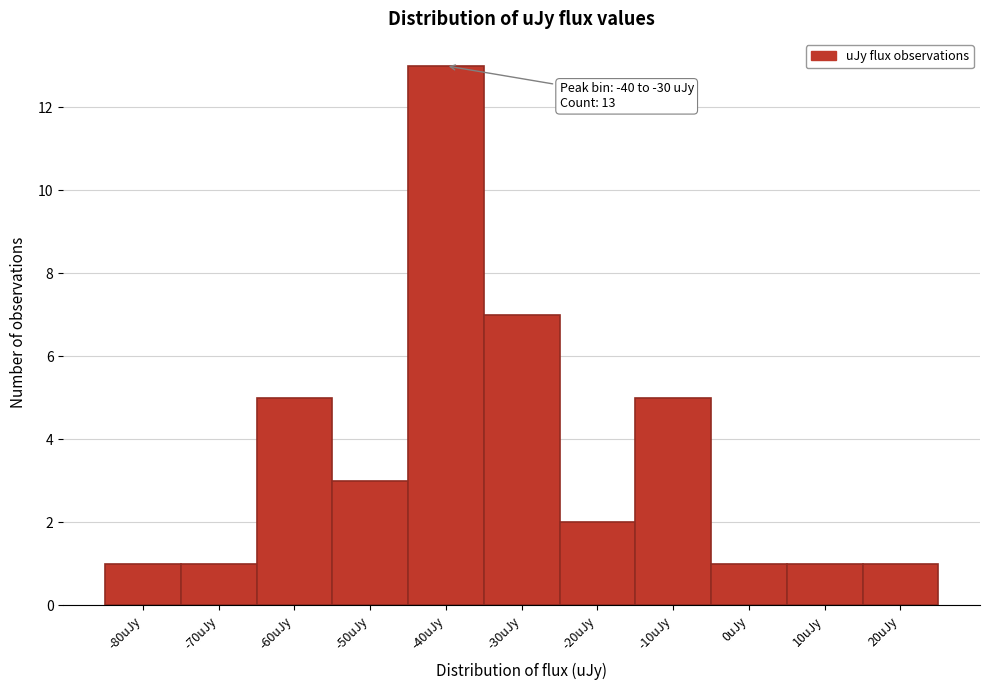

Reading left to right, transcribe all the data shown in this chart.

1	1	5	3	13	7	2	5	1	1	1